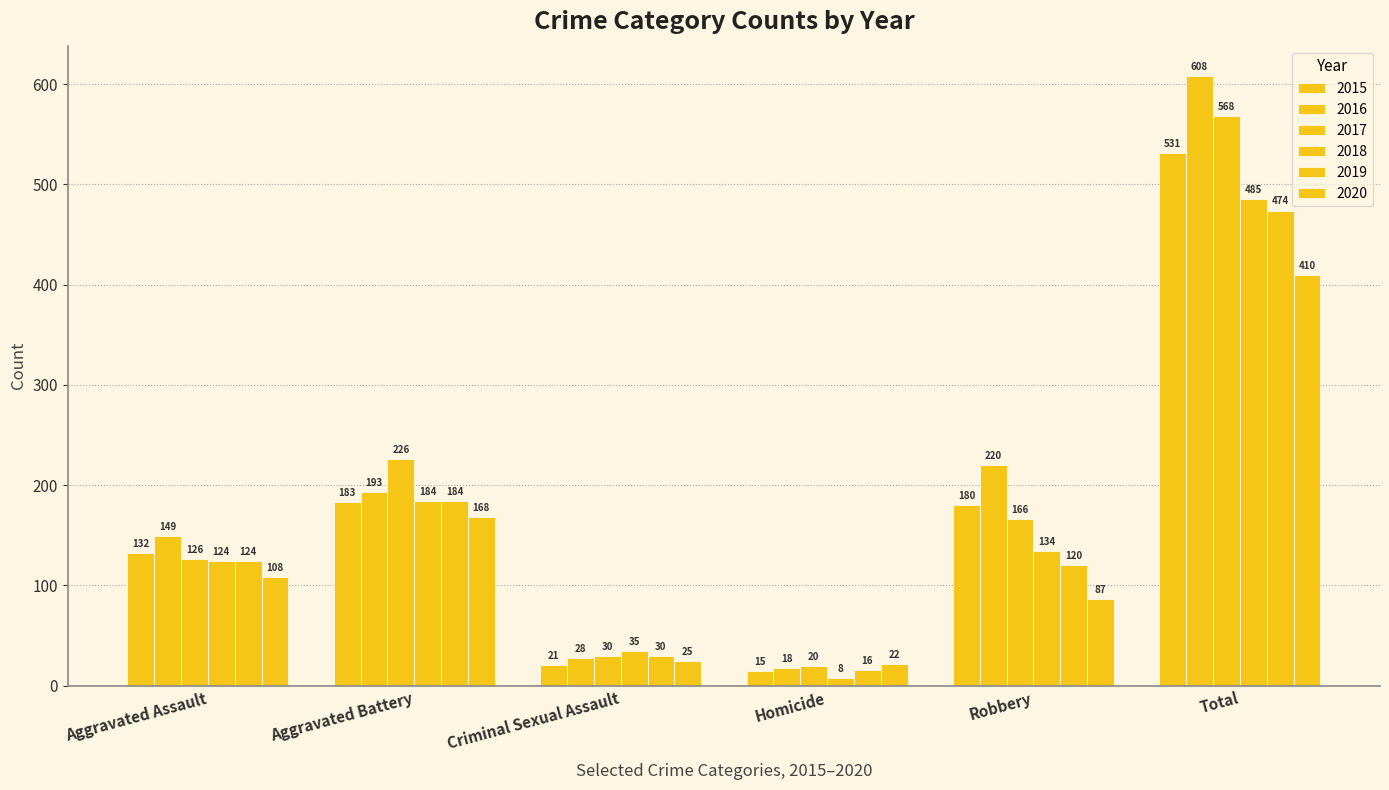

How many bars are there in total?

36